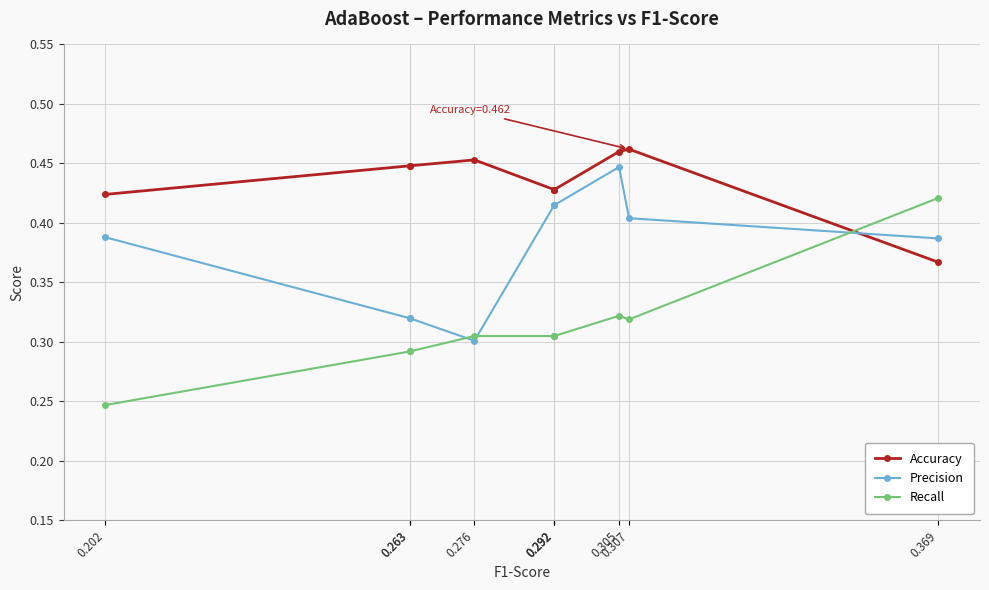

What is the spread (max minus min) of values at 0.292?

0.1